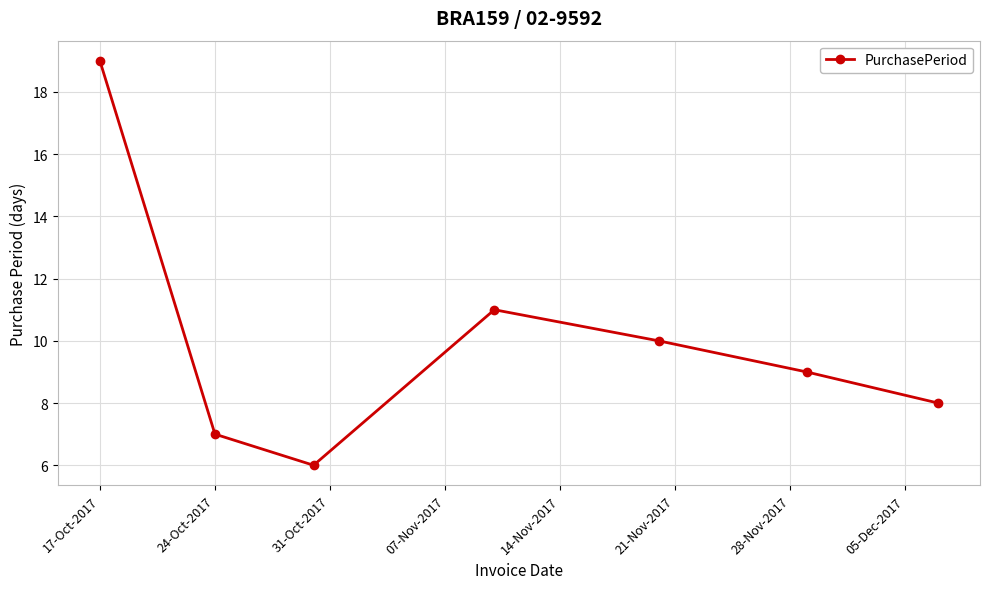

How many interior local valleys (lower than both neighbors) does the data have?

1